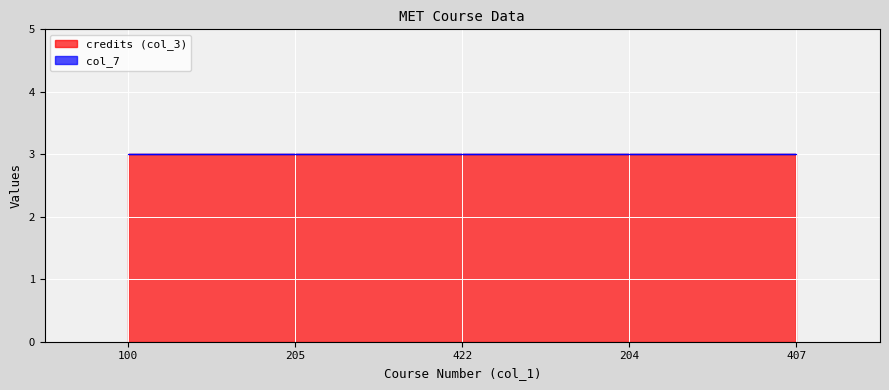

True or false: credits (col_3) has a value of 4 at 205.

False